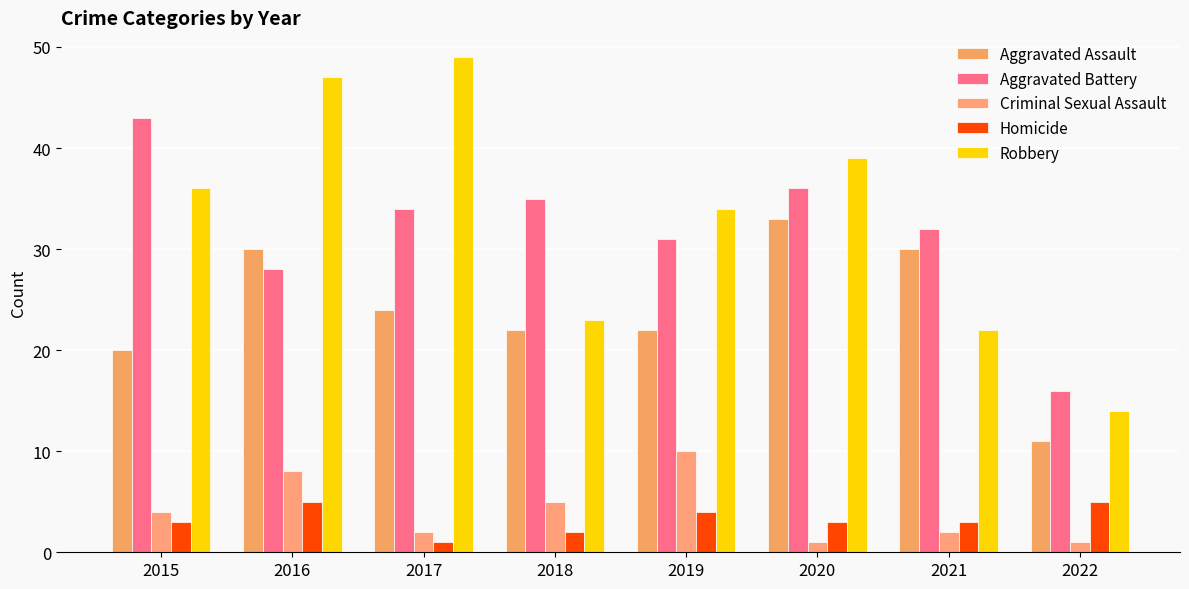

The Aggravated Assault series shows 22 at 2018. True or false?

True